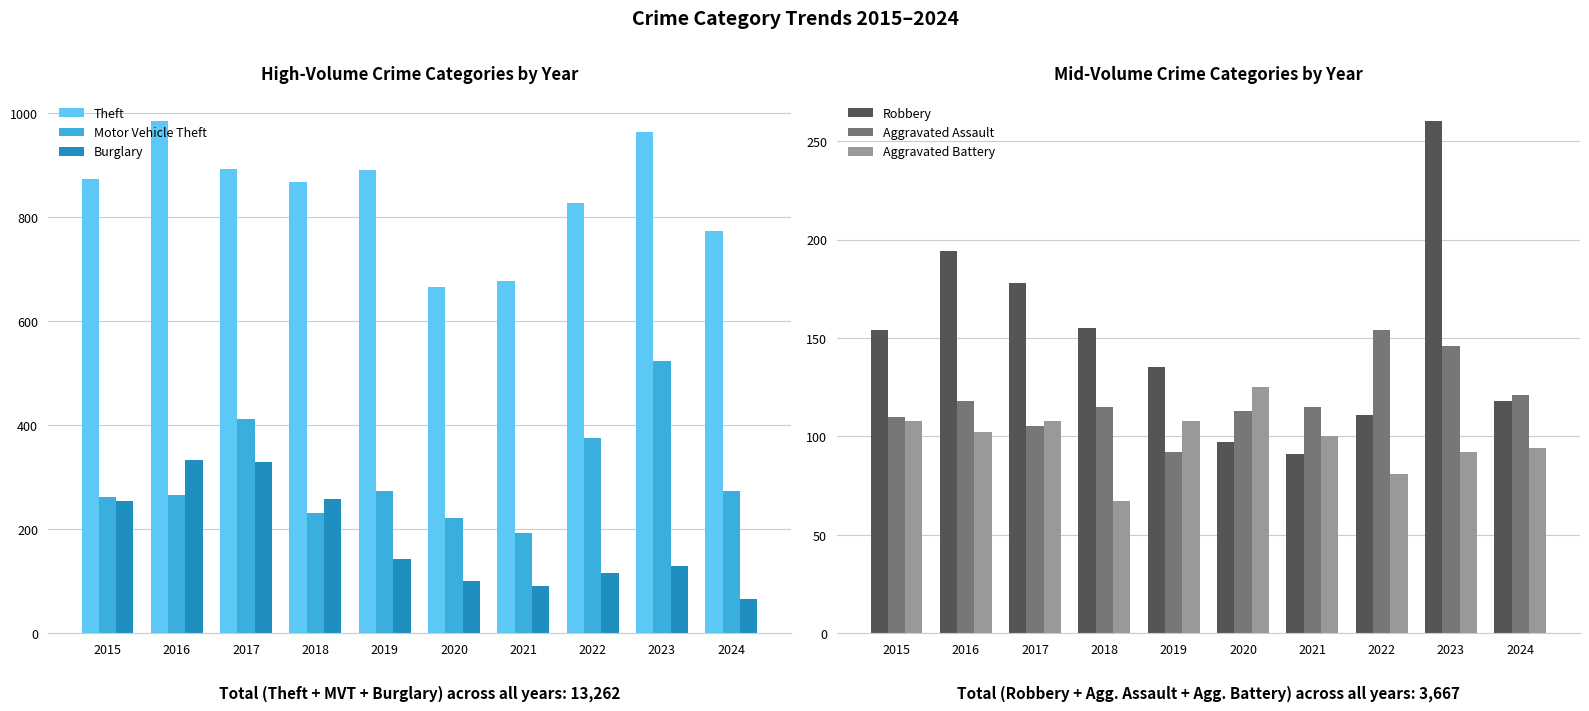

The value of Aggravated Assault at 2018 is 199. True or false?

False